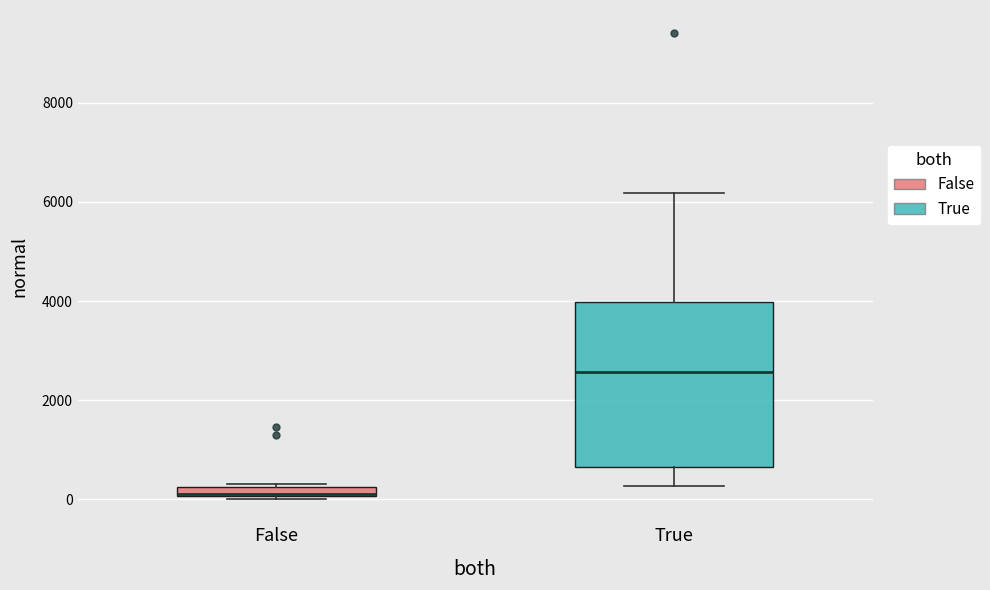

Where does the upper whisker of the box for True end on the y-axis? The values are not printed on the chart, so give them approximately, as read against the axis.

6200